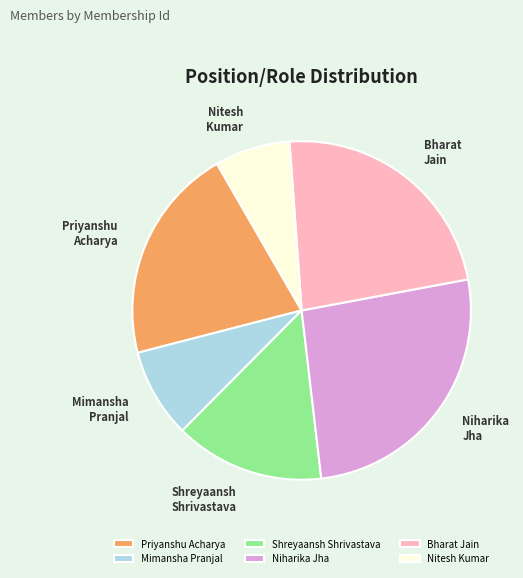

Is it true that Shreyaansh Shrivastava is 14% of the pie?

True